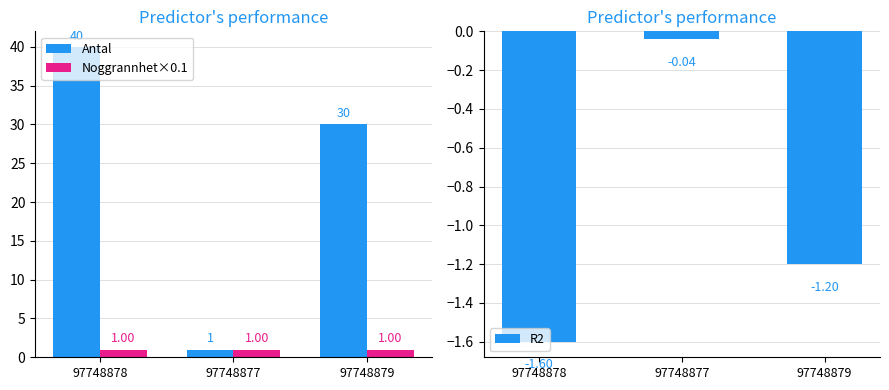

What is the label of the 1st bar from the left?

97748878